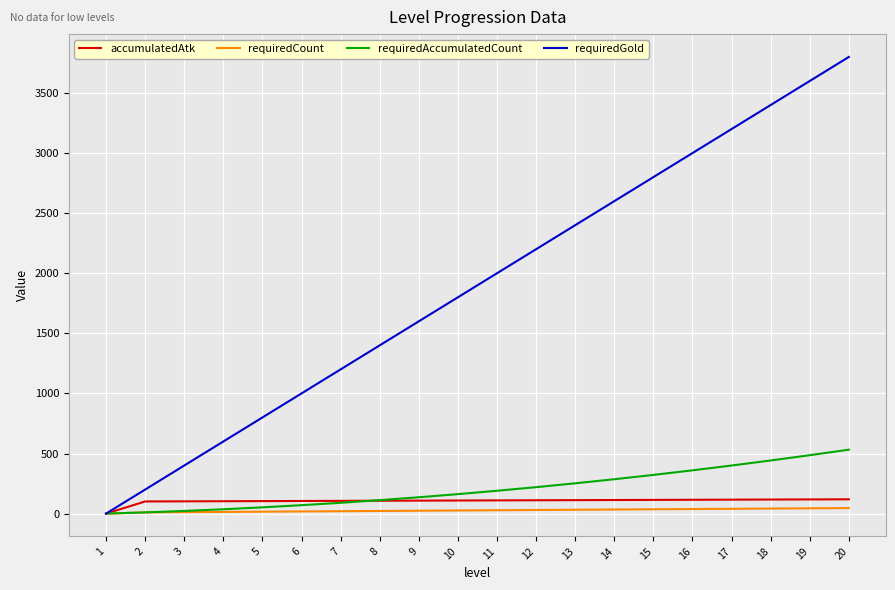

The value of requiredGold at 11 is 2000. True or false?

True